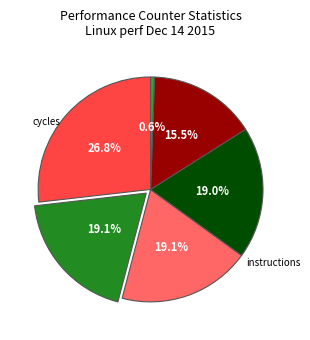

Count the number of slices in the pie.

6